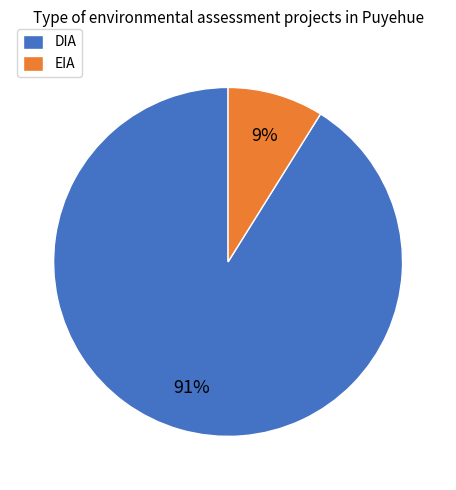

To the nearest percent, what is the combined percentage of DIA and EIA?

100%